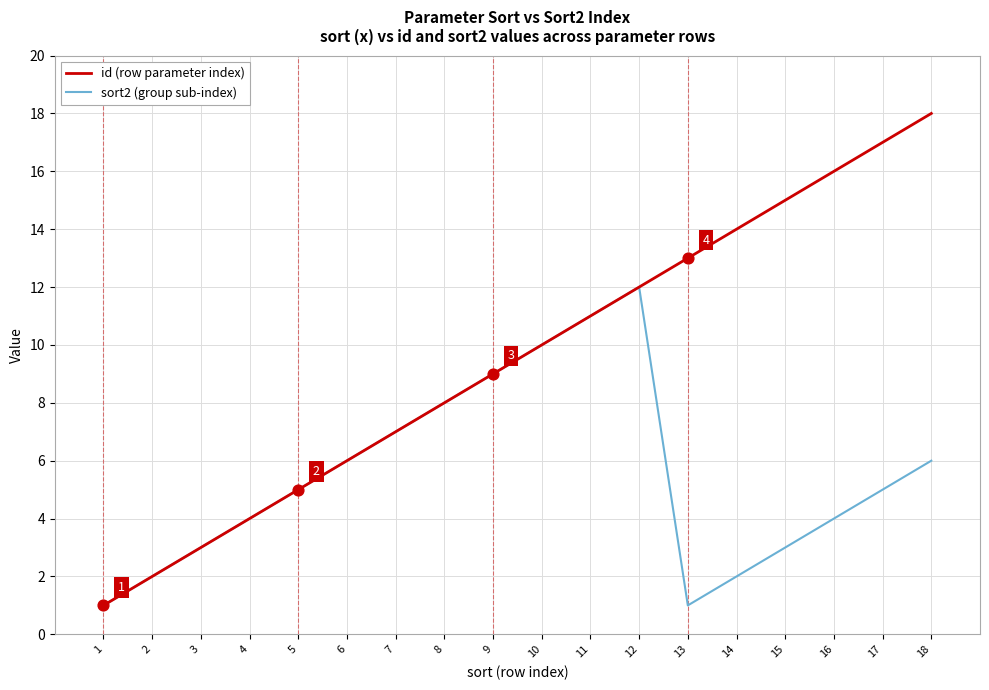

Between 5 and 16, which series saw the biggest shift?

id (row parameter index)